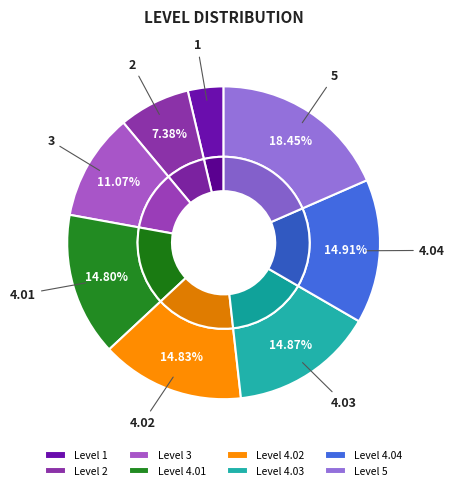

True or false: 3 accounts for 21% of the total.

False